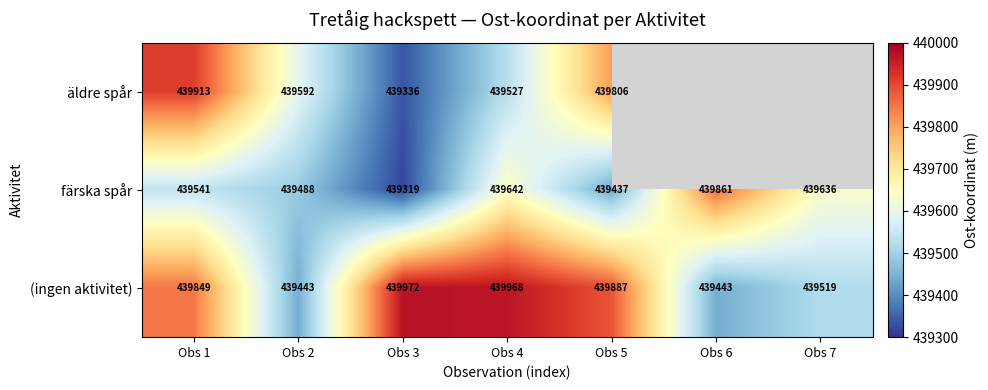

Is the value of (ingen aktivitet) at Obs 7 greater than the value of färska spår at Obs 2?

Yes